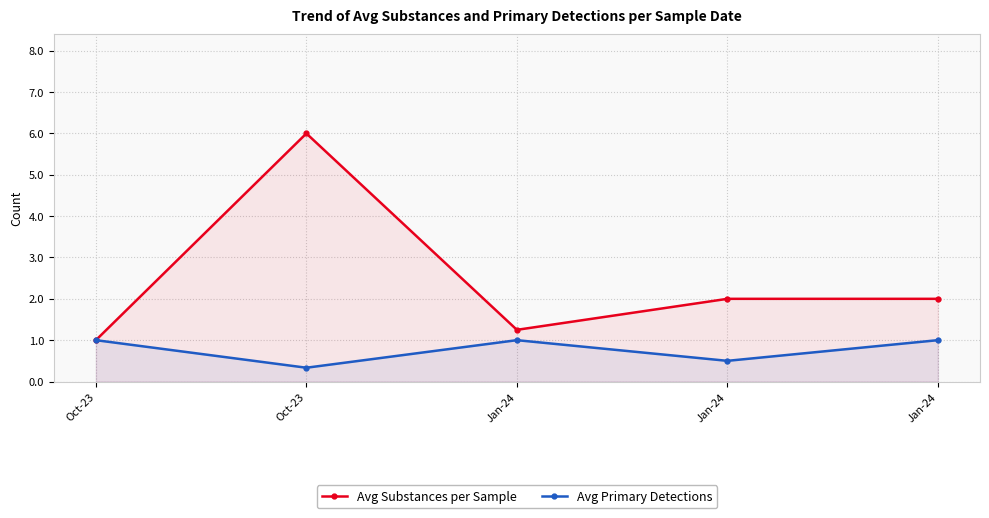

What is the difference between the maximum and minimum values in the Avg Primary Detections series?

0.7